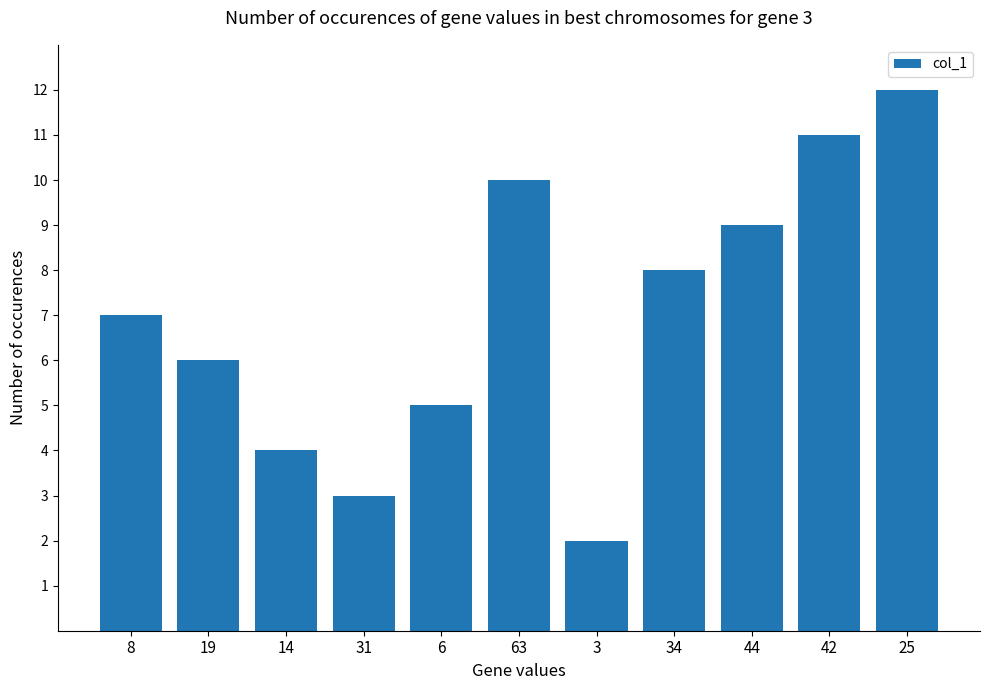

How many data points are less than 7?

5